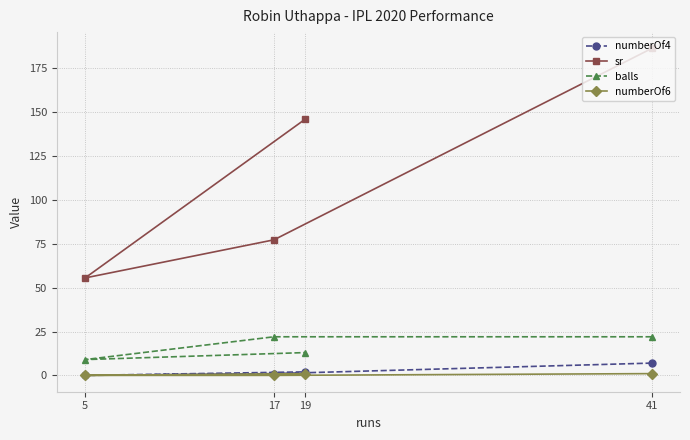

True or false: numberOf4 and numberOf6 intersect in this chart.

False